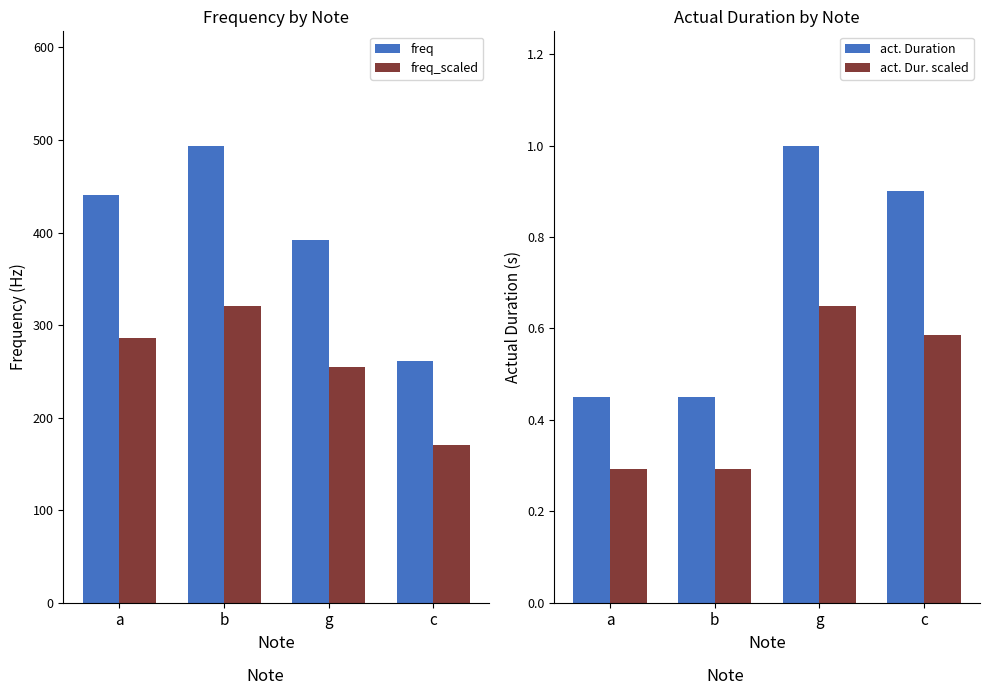

The value of freq_scaled at a is 67.1. True or false?

False